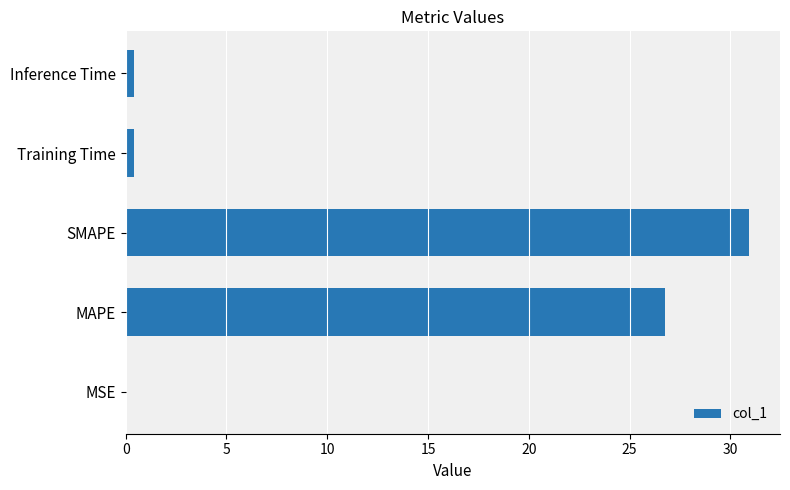

What is the greatest value displayed?

30.9